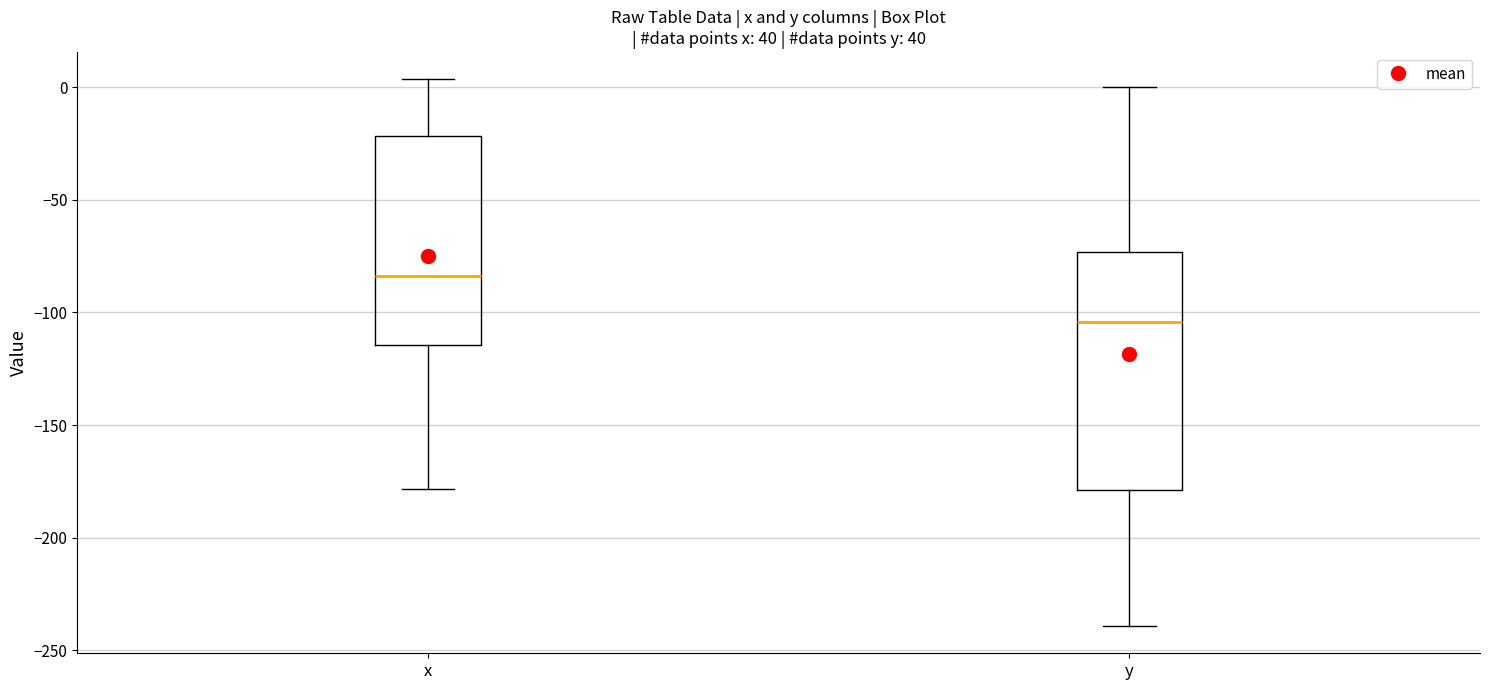

Which box is the tallest, from its lower edge to its upper edge?

y